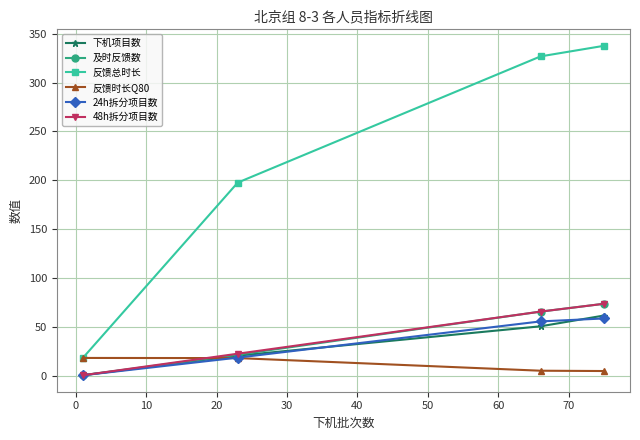

What is the difference between the maximum and minimum values in the 反馈总时长 series?

318.8